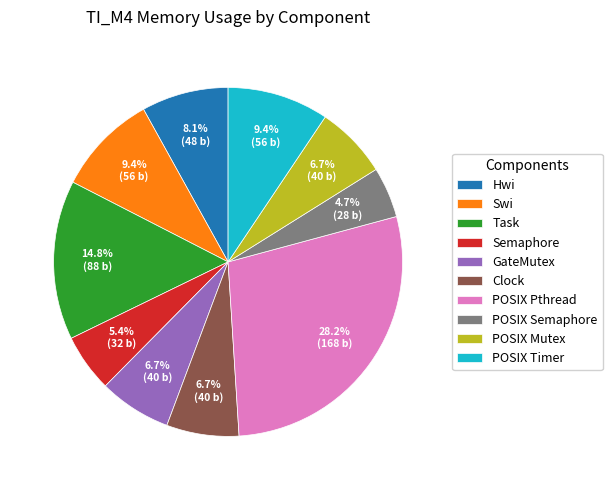

Is it true that Clock is 7% of the pie?

True